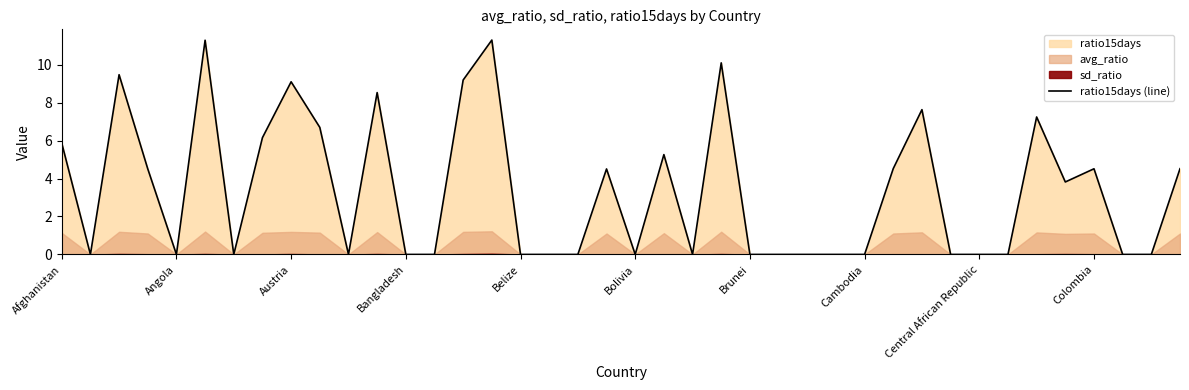

Is it true that the value at Angola is 0.0?

True